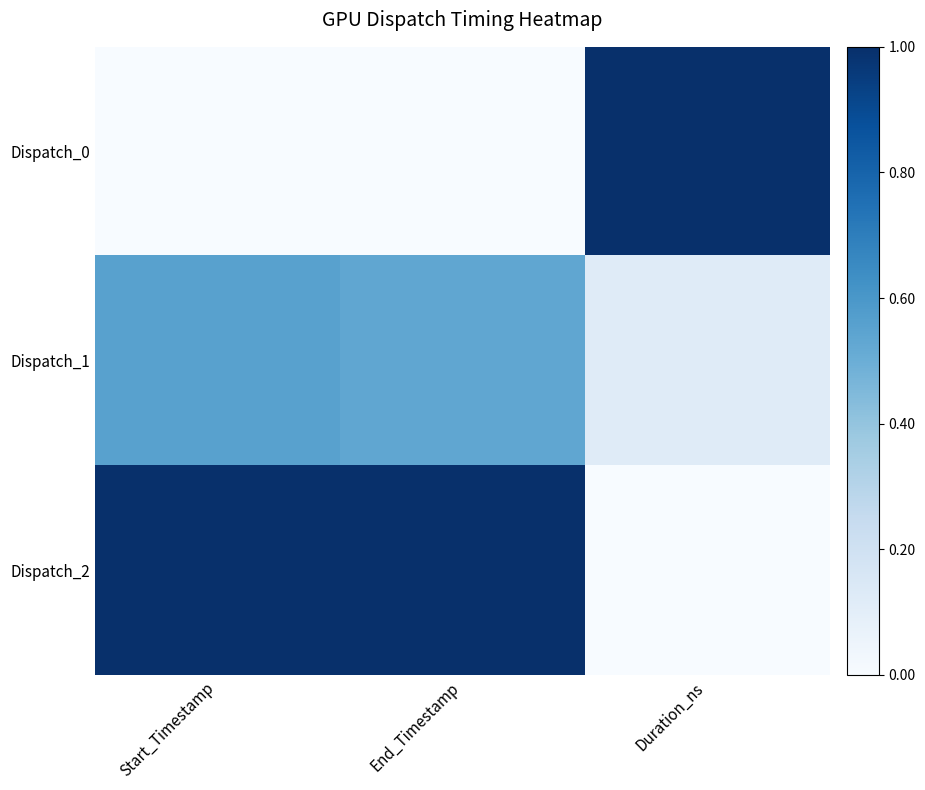

Reading left to right, list all the values displayed in this chart.

Dispatch_0: Start_Timestamp=0.0	End_Timestamp=0.0	Duration_ns=1.0
Dispatch_1: Start_Timestamp=0.6	End_Timestamp=0.5	Duration_ns=0.1
Dispatch_2: Start_Timestamp=1.0	End_Timestamp=1.0	Duration_ns=0.0